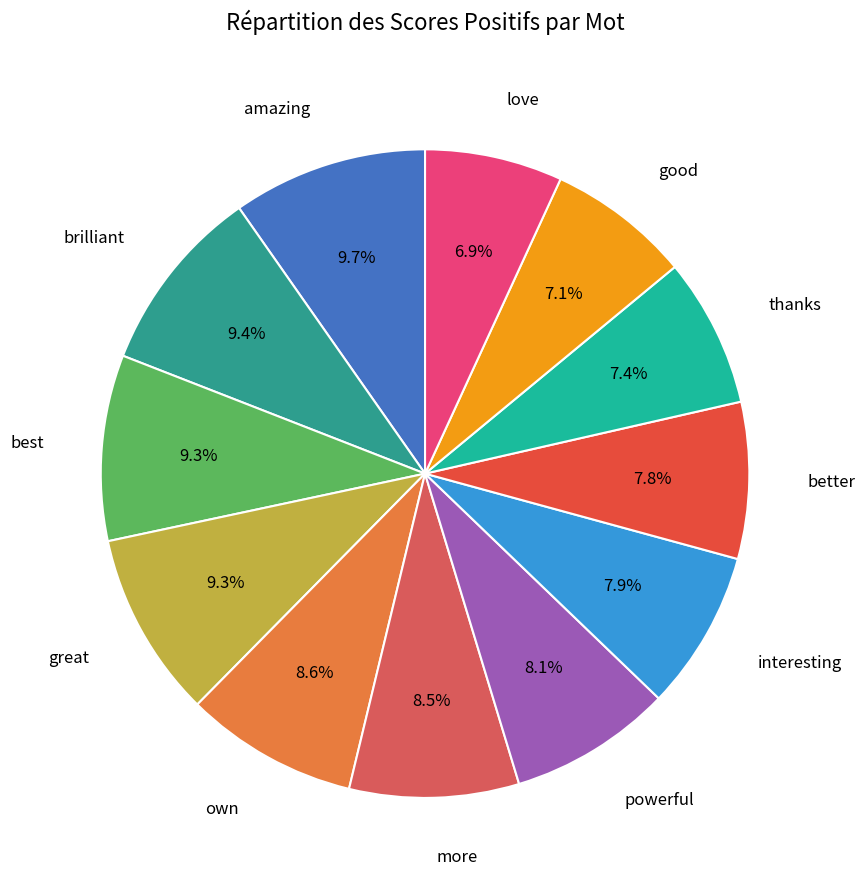

How many segments does this pie chart have?

12